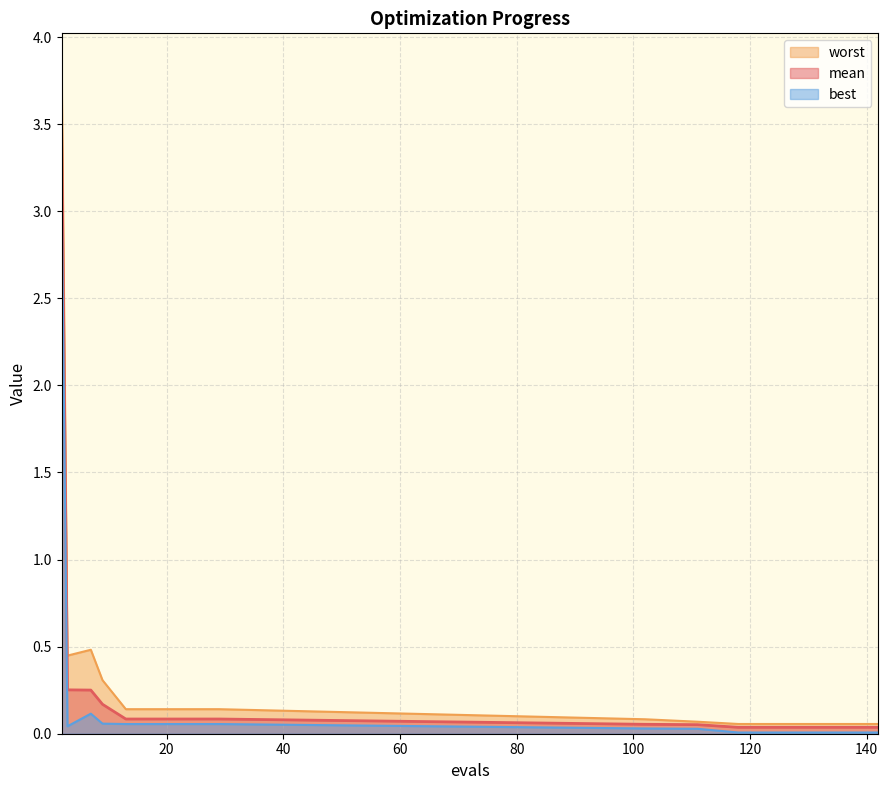

Reading left to right, transcribe all the data shown in this chart.

mean: 2=3.5	3=0.3	7=0.3	9=0.2	13=0.1	17=0.1	21=0.1	25=0.1	29=0.1	102=0.1	111=0.1	118=0.0	126=0.0	134=0.0	142=0.0
best: 2=3.1	3=0.0	7=0.1	9=0.1	13=0.1	17=0.1	21=0.1	25=0.1	29=0.1	102=0.0	111=0.0	118=0.0	126=0.0	134=0.0	142=0.0
worst: 2=3.8	3=0.4	7=0.5	9=0.3	13=0.1	17=0.1	21=0.1	25=0.1	29=0.1	102=0.1	111=0.1	118=0.1	126=0.1	134=0.1	142=0.1